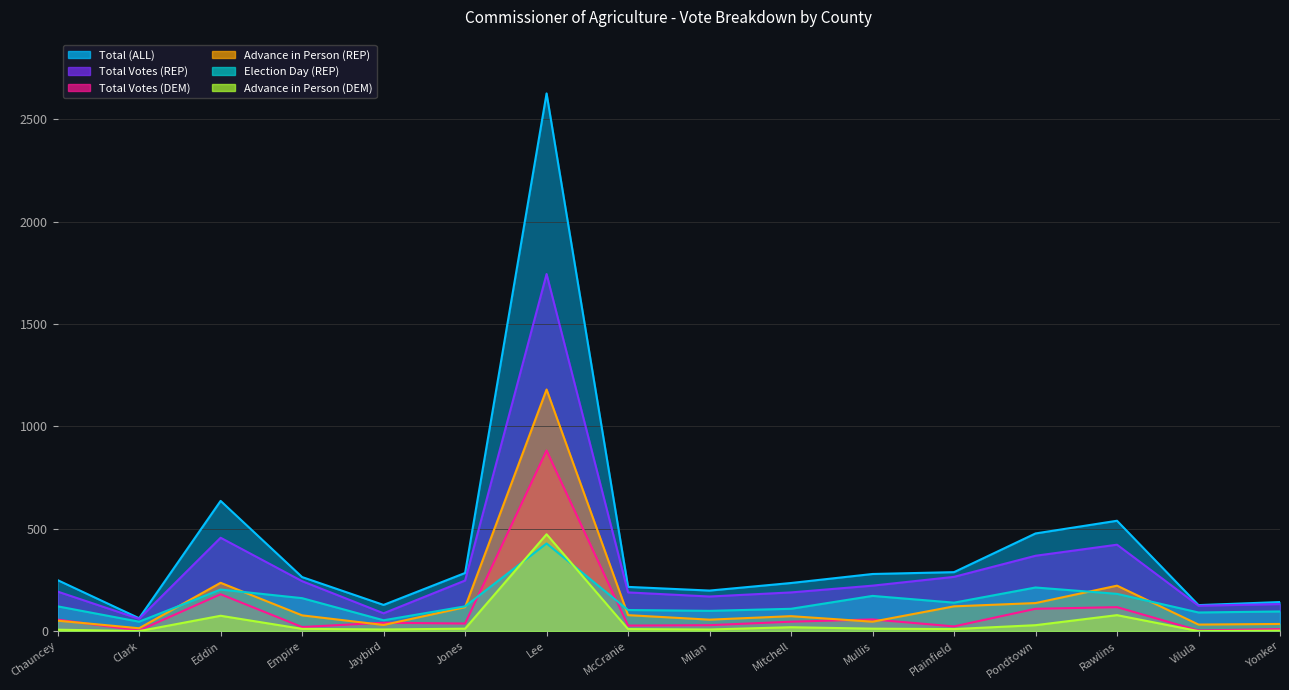

What is the sum of the Total Votes (REP) values at McCranie and Lee?

1933